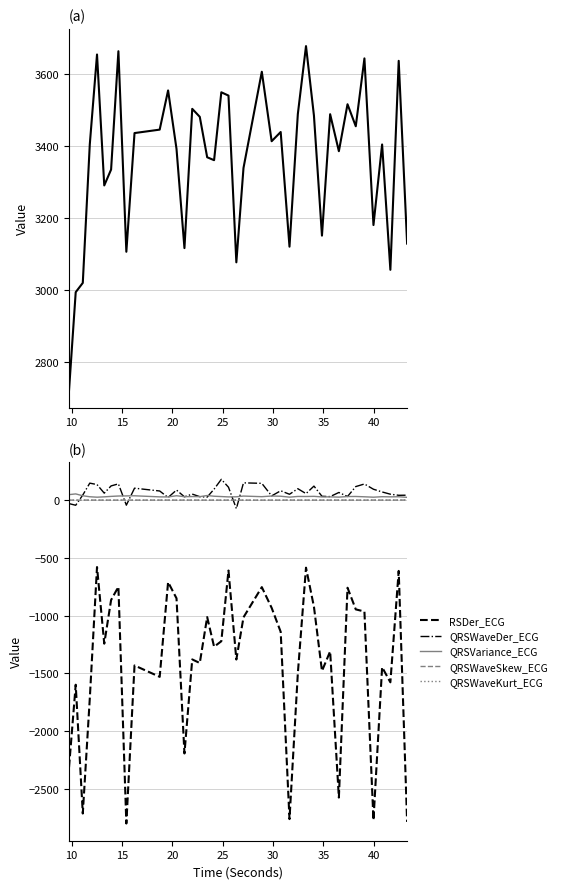

Which series has the widest spread of values?

RSDer_ECG